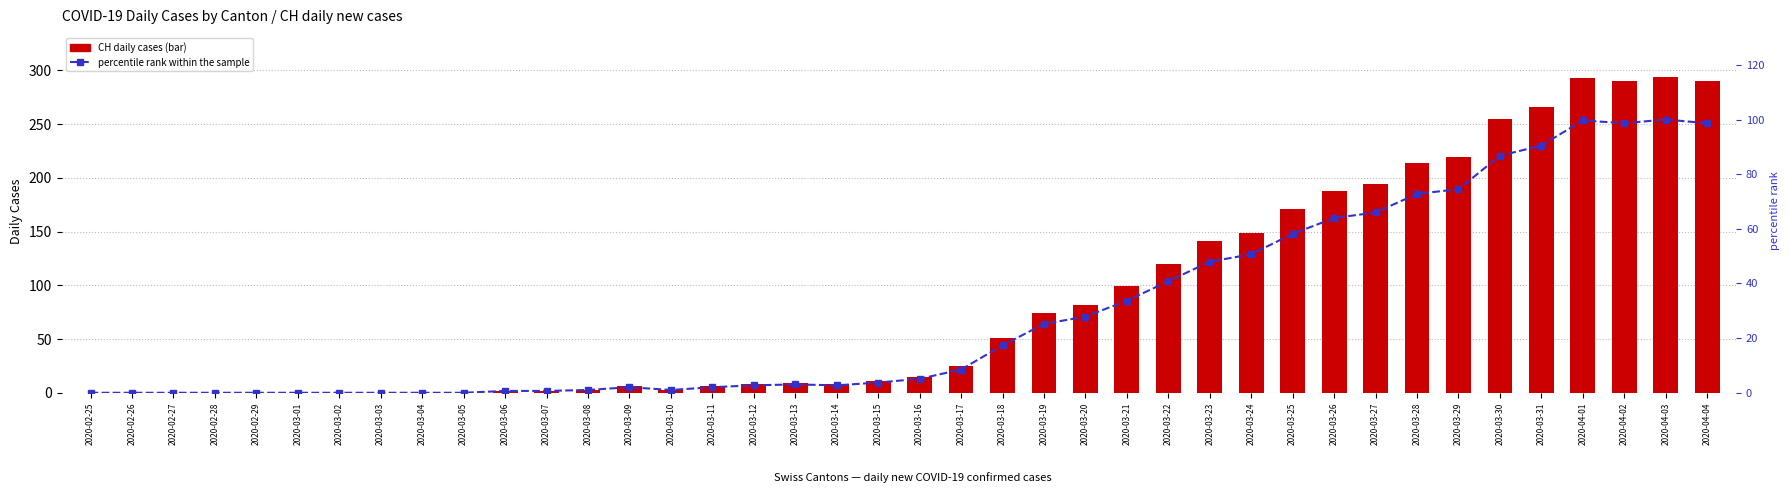

Count the number of categories in the chart.

40